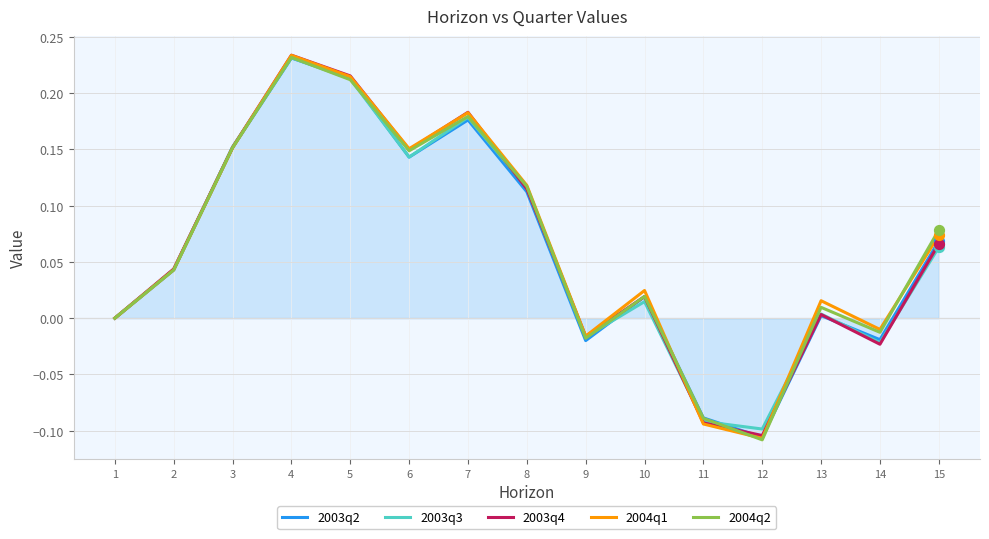

At which category is the sum across all series the highest?

4